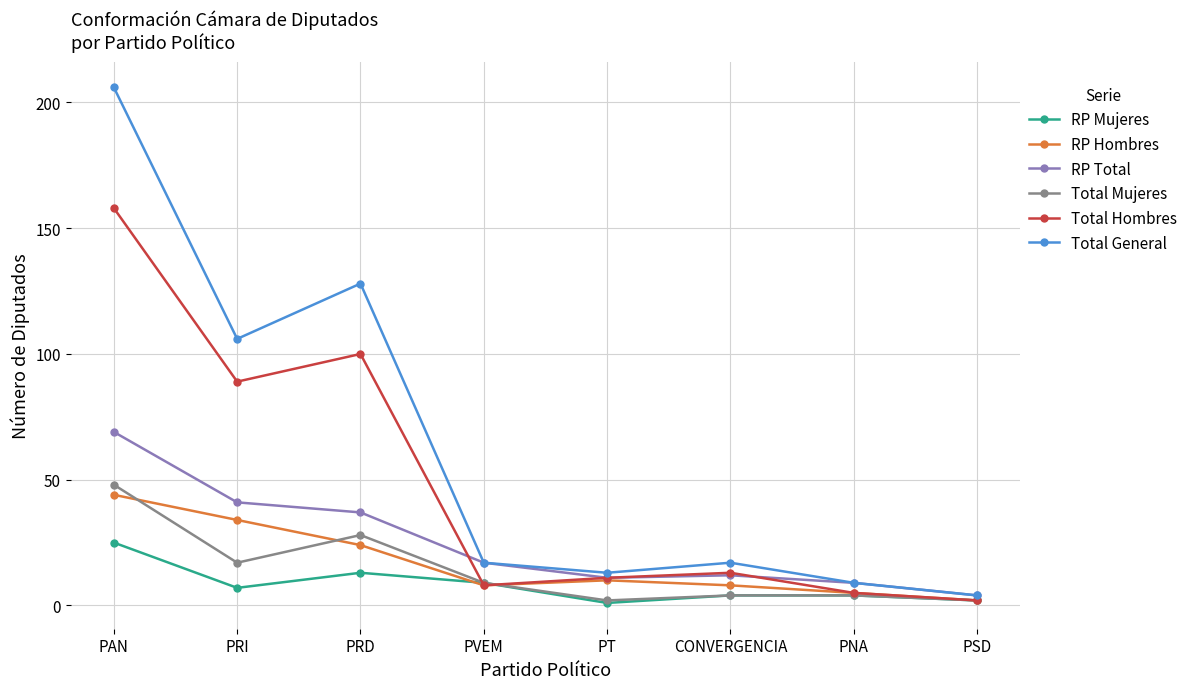

Where is the first local maximum for Total General?

PRD